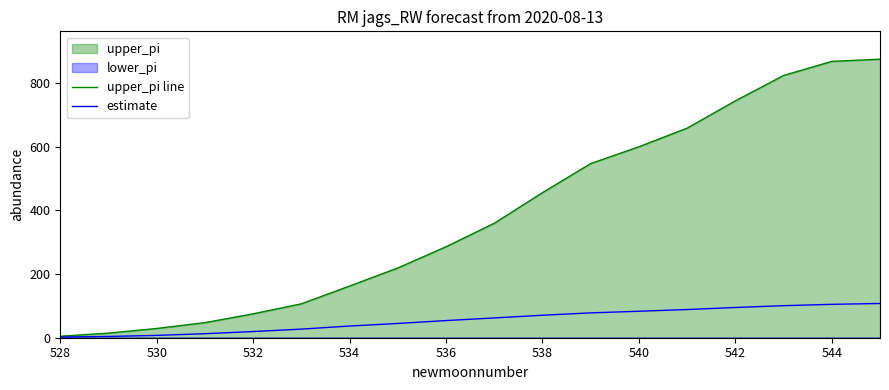

The estimate series shows 70.7 at 538. True or false?

True